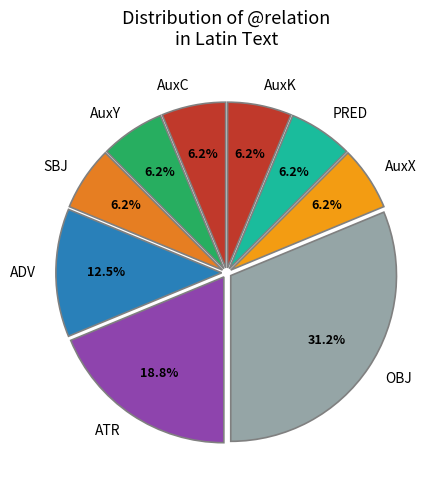

Between ATR and OBJ, which is larger?

OBJ